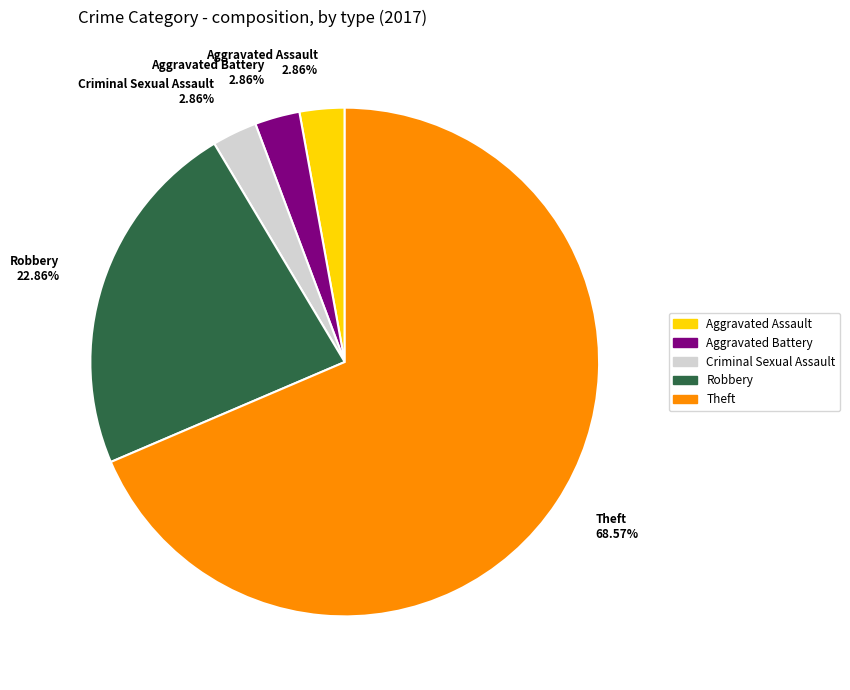

Which has a higher value, Robbery 22.86% or Criminal Sexual Assault 2.86%?

Robbery 22.86%